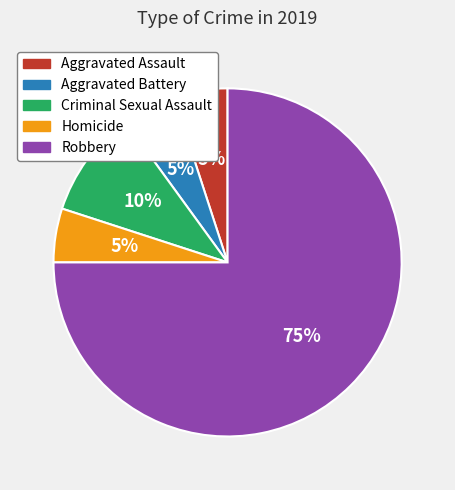

To the nearest percent, what portion does Criminal Sexual Assault represent?

10%